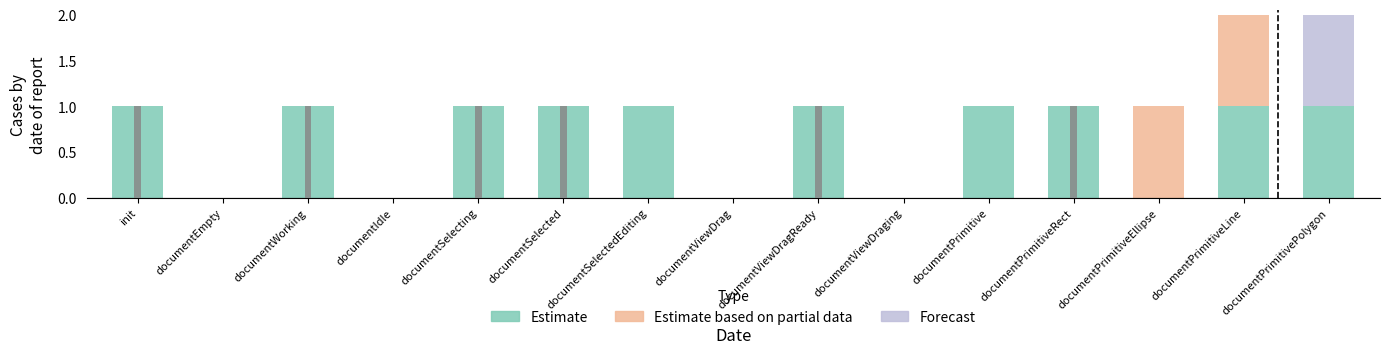

Reading right to left, list all the values displayed in this chart.

Estimate: 1	1	0	1	1	0	1	0	1	1	1	0	1	0	1
Estimate based on partial data: 0	1	1	0	0	0	0	0	0	0	0	0	0	0	0
Forecast: 1	0	0	0	0	0	0	0	0	0	0	0	0	0	0